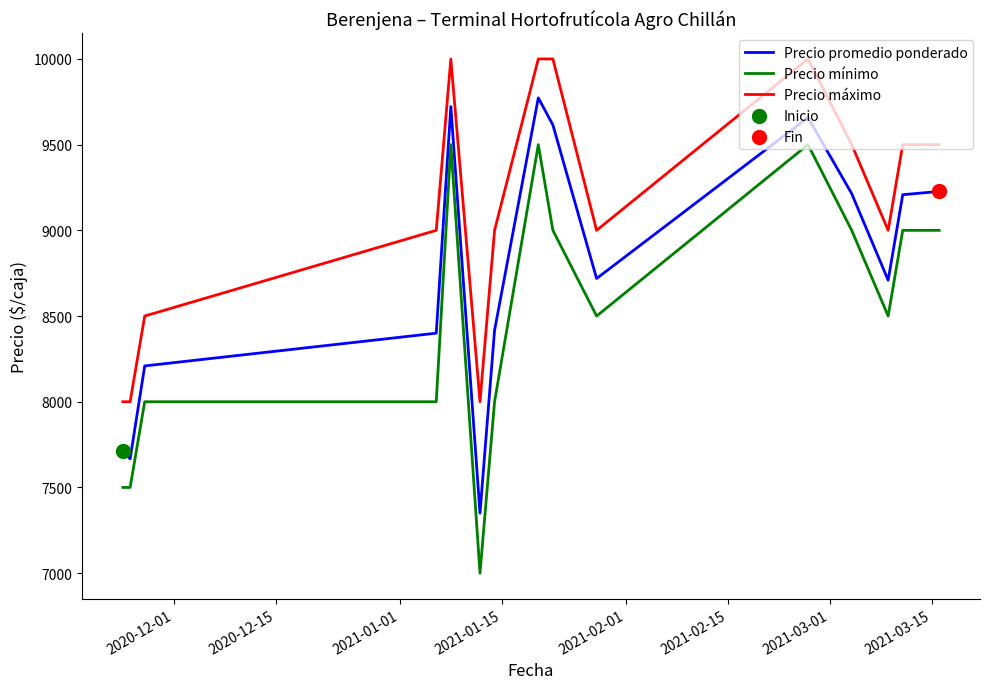

Which series has the largest total across all categories?

Precio máximo